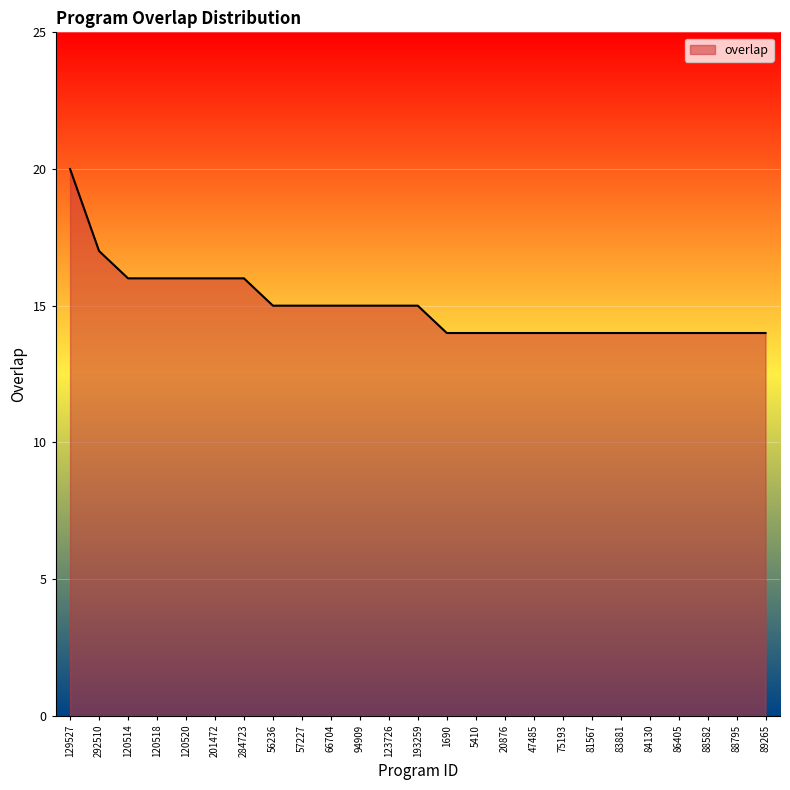

Reading right to left, list all the values displayed in this chart.

89265=14	88795=14	88582=14	86405=14	84130=14	83881=14	81567=14	75193=14	47485=14	20876=14	5410=14	1690=14	193259=15	123726=15	94909=15	66704=15	57227=15	56236=15	284723=16	201472=16	120520=16	120518=16	120514=16	292510=17	129527=20